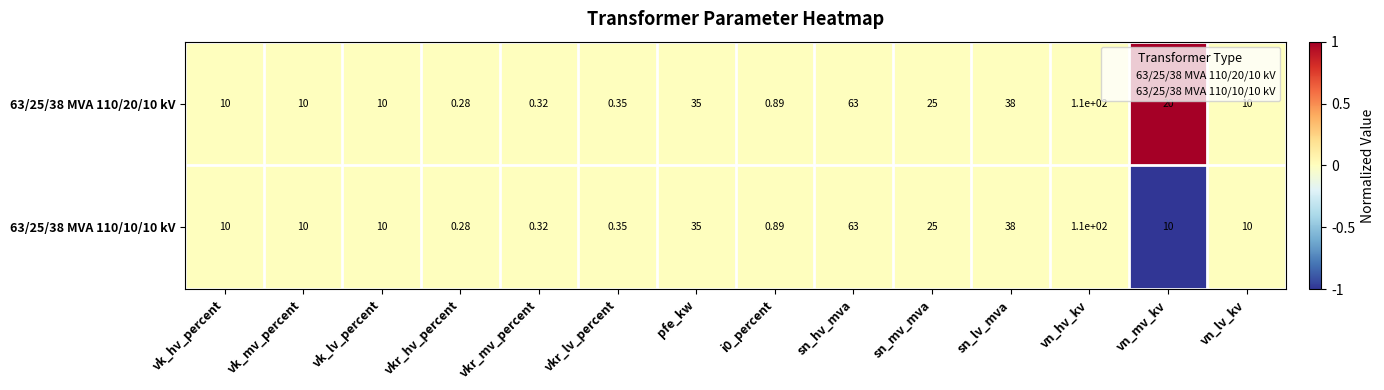

Is the value of 63/25/38 MVA 110/20/10 kV at sn_mv_mva greater than the value of 63/25/38 MVA 110/10/10 kV at vn_lv_kv?

Yes